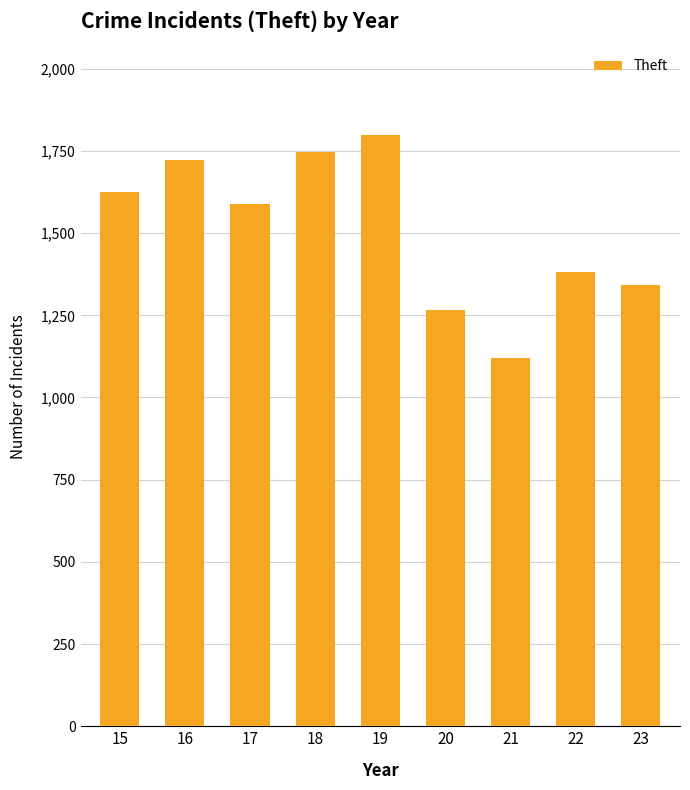

List the labels in order of value, smallest first.

21, 20, 23, 22, 17, 15, 16, 18, 19